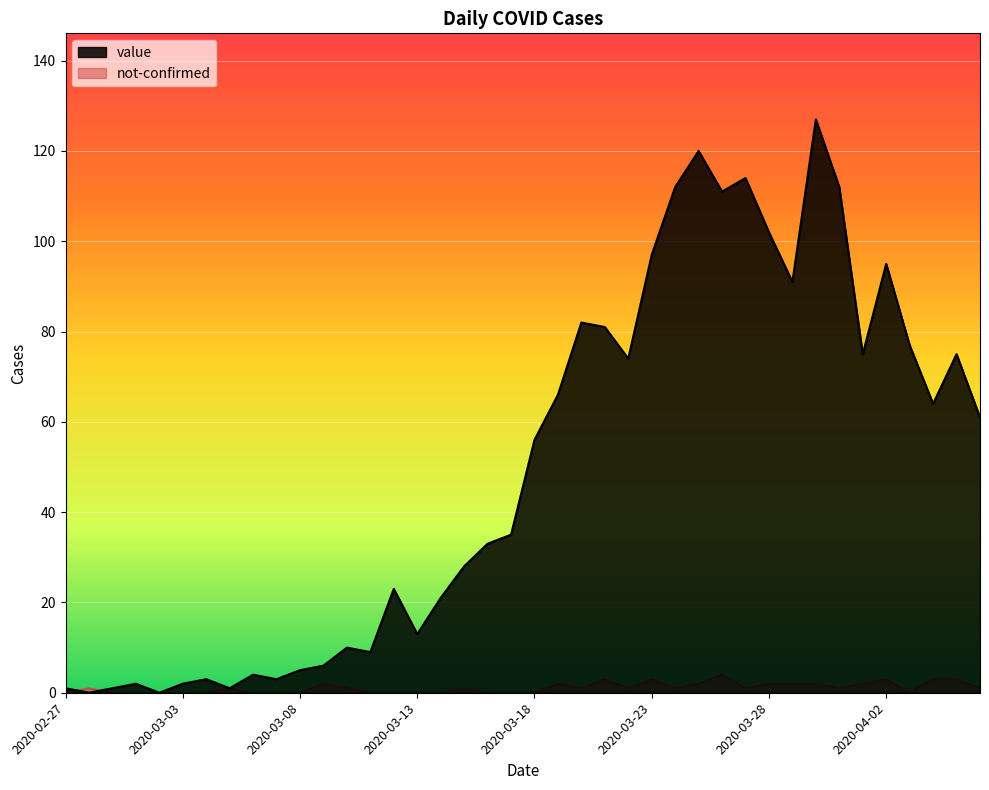

The not-confirmed series shows 1 at 2020-03-27. True or false?

True